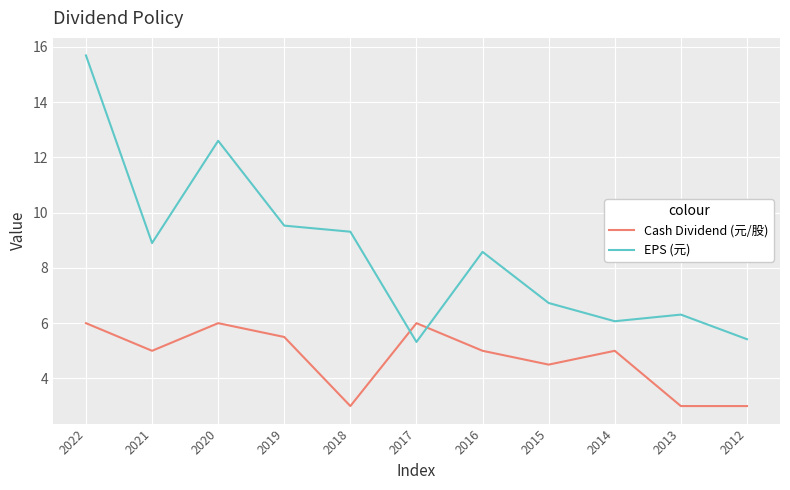

What is the minimum value for Cash Dividend (元/股)?

3.0